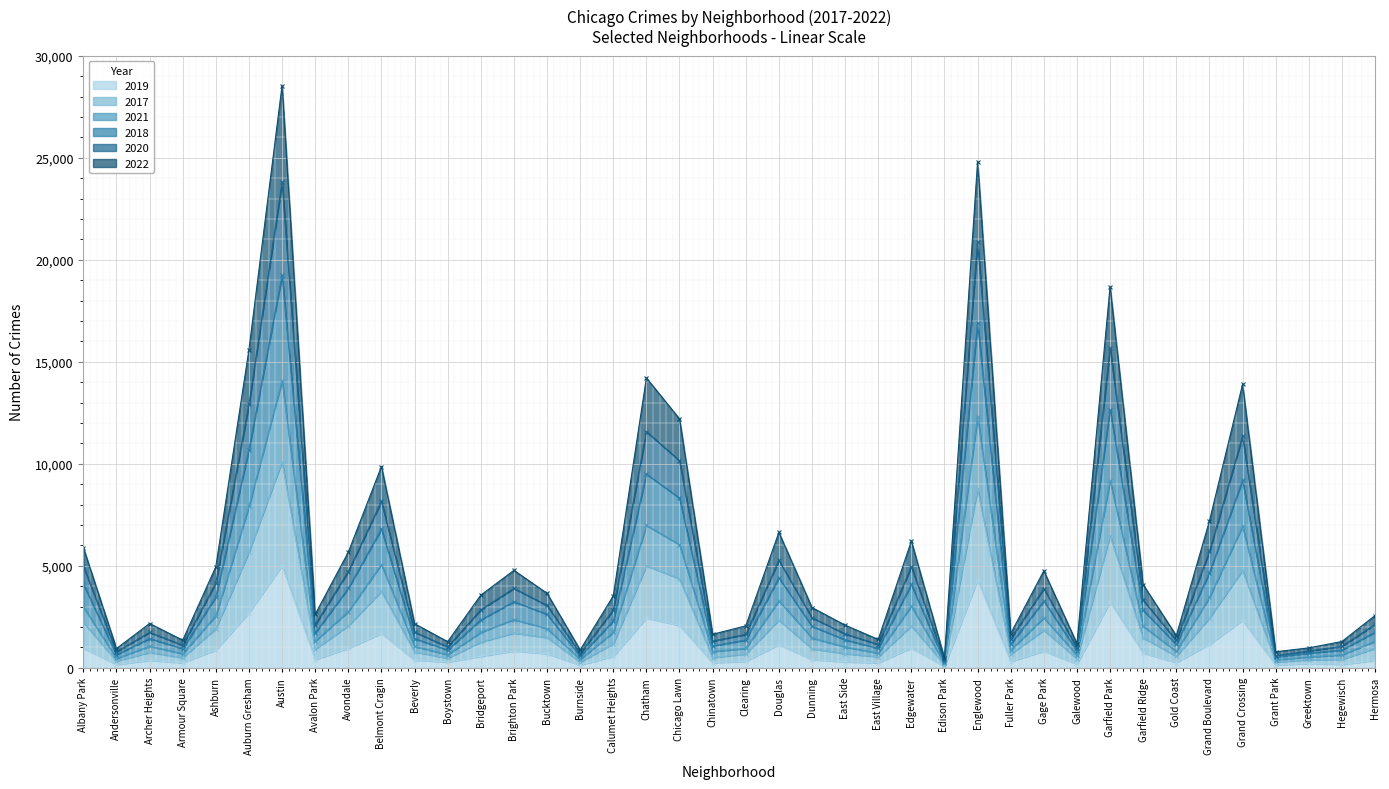

Reading right to left, what are all the values shown in this chart?

2019: 365	171	220	138	2328	1153	261	728	3226	189	825	308	4310	77	972	248	298	406	1140	322	253	2079	2441	561	142	694	828	568	287	385	1687	957	405	5008	2700	872	249	368	166	968
2017: 954	417	396	292	4784	2434	572	1471	6483	454	1844	673	8780	164	2054	544	695	937	2340	682	506	4367	5007	1181	287	1489	1706	1265	475	788	3753	2064	913	10104	5673	1925	499	759	337	2220
2021: 2563	1291	979	789	13889	7194	1579	4077	18674	1189	4754	1682	24801	475	6216	1392	2094	2956	6638	2057	1647	12201	14209	3527	878	3654	4778	3564	1283	2164	9868	5670	2627	28536	15593	4955	1356	2174	946	5889
2018: 2126	1055	826	597	11342	5703	1344	3316	15663	980	3886	1421	20851	376	4958	1144	1665	2456	5270	1639	1310	10156	11574	2832	703	3059	3892	2846	1025	1752	8157	4722	2108	23793	12908	4162	1109	1738	791	4972
2020: 1746	874	721	537	9193	4654	1147	2825	12654	826	3274	1162	16906	301	4086	954	1375	2038	4414	1365	1072	8323	9494	2294	577	2628	3240	2355	872	1438	6801	3898	1709	19237	10697	3478	940	1436	644	4104
2022: 1304	634	536	396	6944	3449	805	2036	9169	624	2457	873	12298	226	3023	724	1021	1467	3283	956	799	6042	6981	1740	417	1924	2370	1739	648	1052	5065	2756	1308	14074	7910	2554	692	1062	460	2987